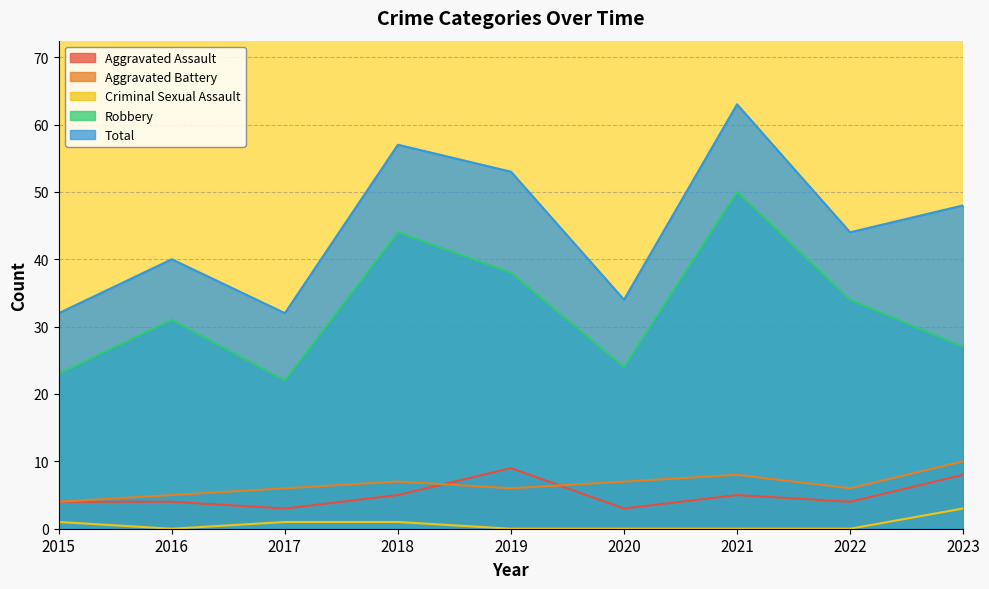

What is the average value of the Aggravated Battery series?

7